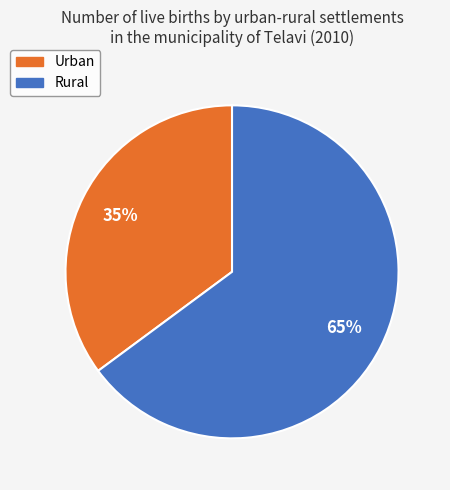

What is the ratio of the value at Urban to the value at Rural?

0.5